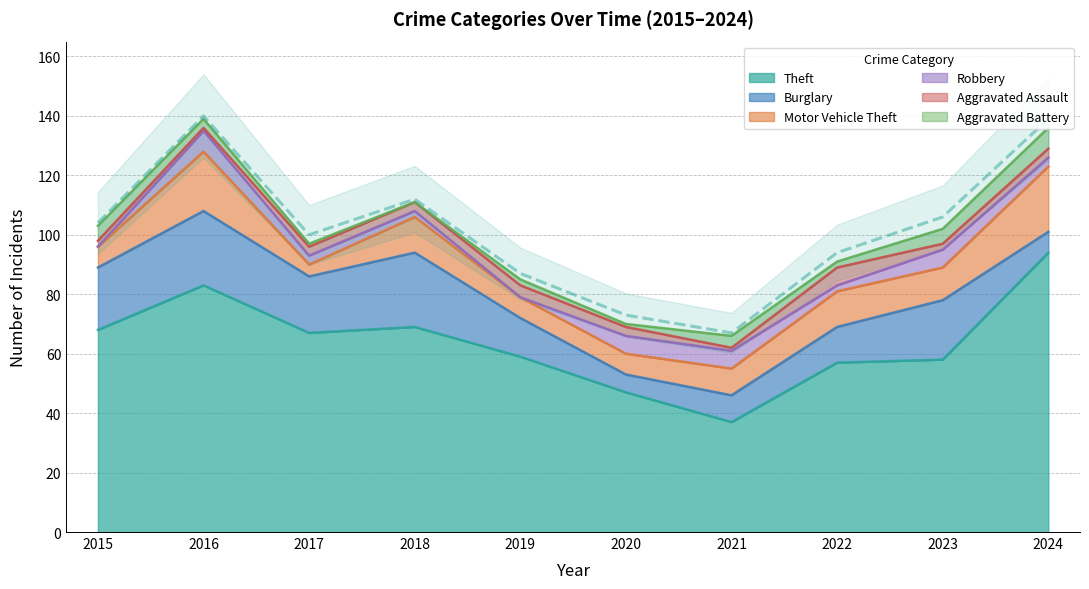

At which category does Burglary reach its first local peak?

2016